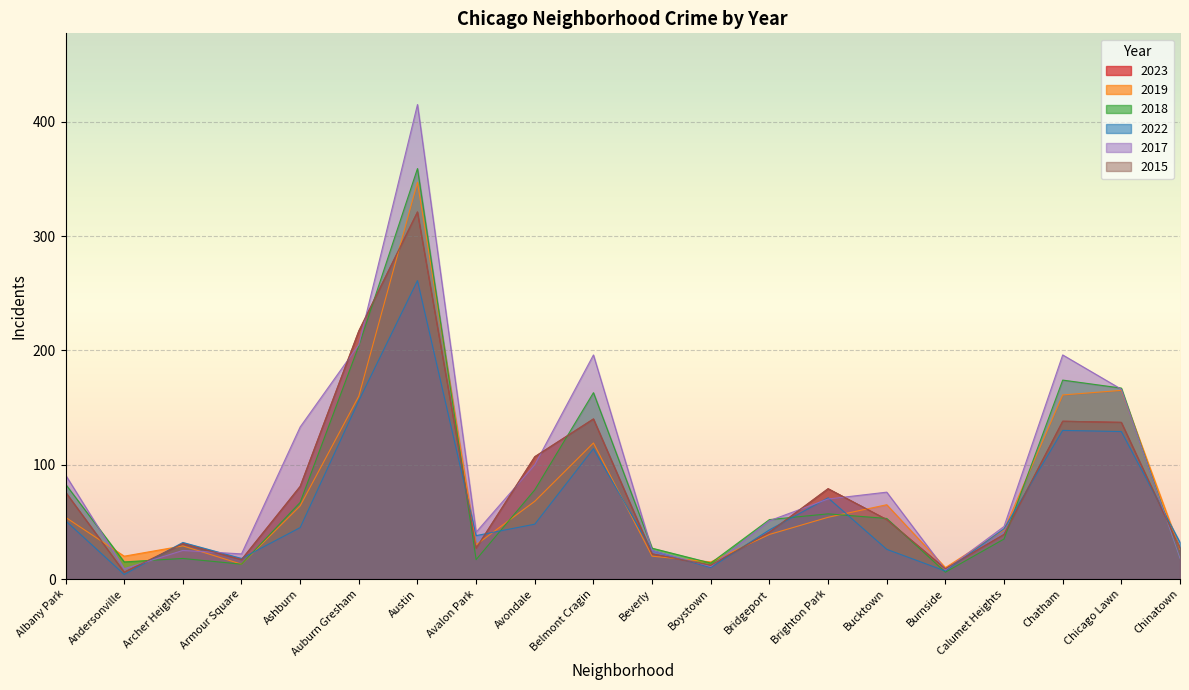

What is the total value across all series at Chicago Lawn?

901